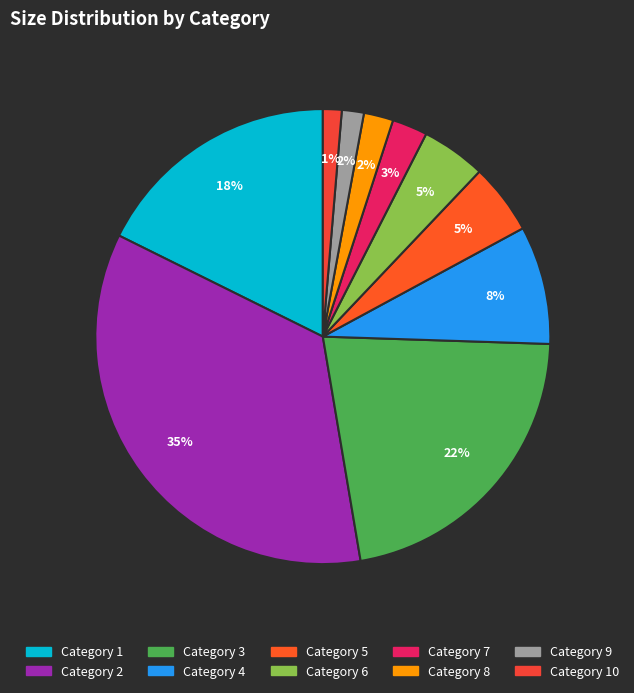

To the nearest percent, what is the average slice percentage?

10%